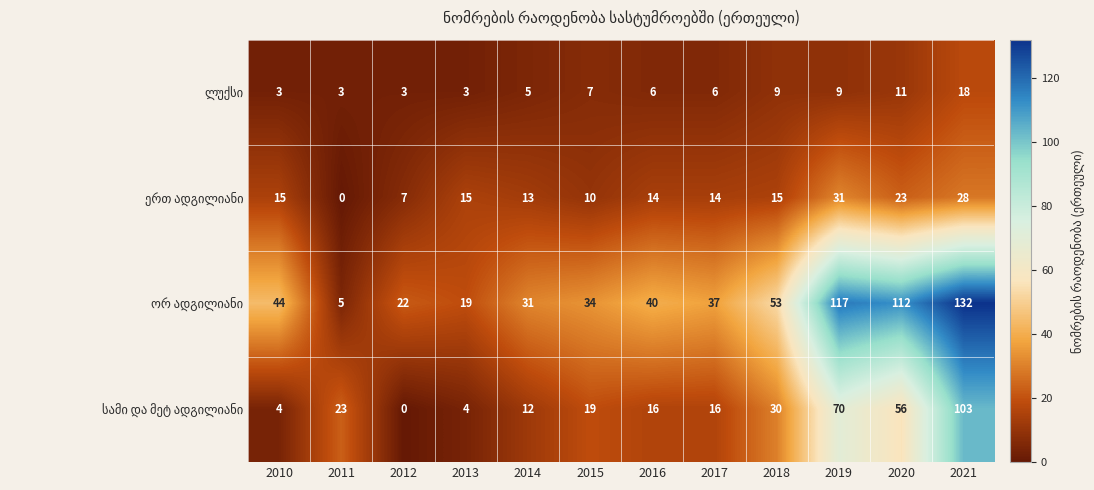

What is the total value across all series at 2012?

32